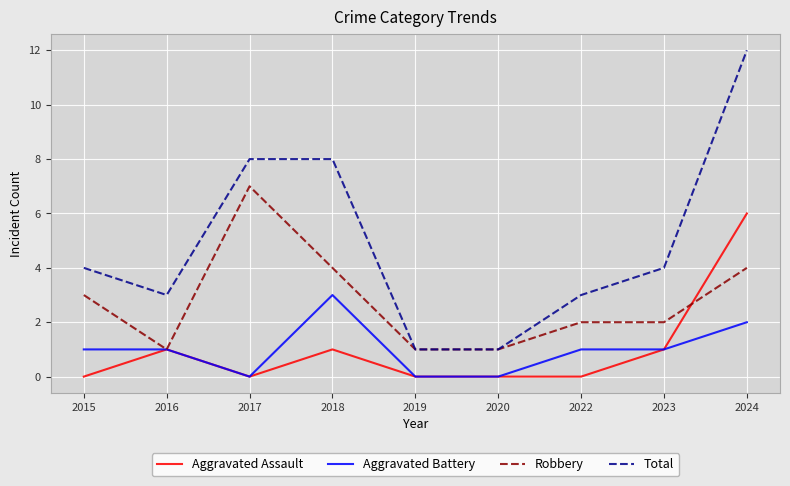

Reading left to right, what are all the values shown in this chart?

Aggravated Assault: 2015=0	2016=1	2017=0	2018=1	2019=0	2020=0	2022=0	2023=1	2024=6
Aggravated Battery: 2015=1	2016=1	2017=0	2018=3	2019=0	2020=0	2022=1	2023=1	2024=2
Robbery: 2015=3	2016=1	2017=7	2018=4	2019=1	2020=1	2022=2	2023=2	2024=4
Total: 2015=4	2016=3	2017=8	2018=8	2019=1	2020=1	2022=3	2023=4	2024=12